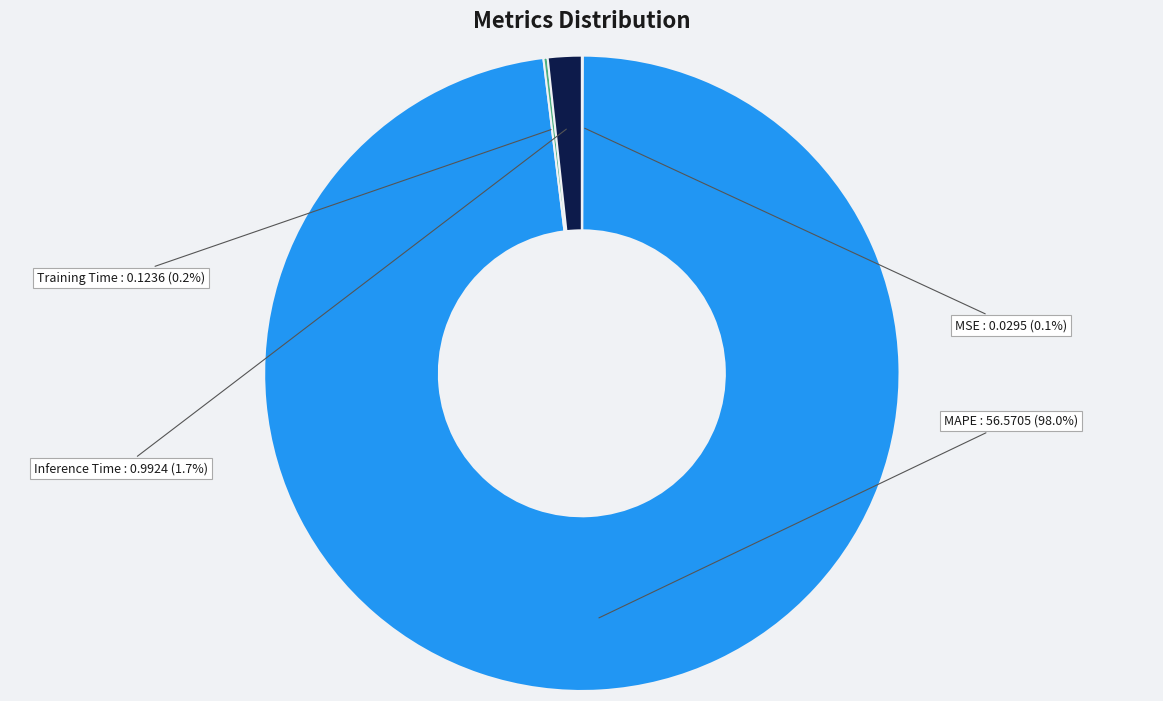

Which slice is the largest?

MAPE